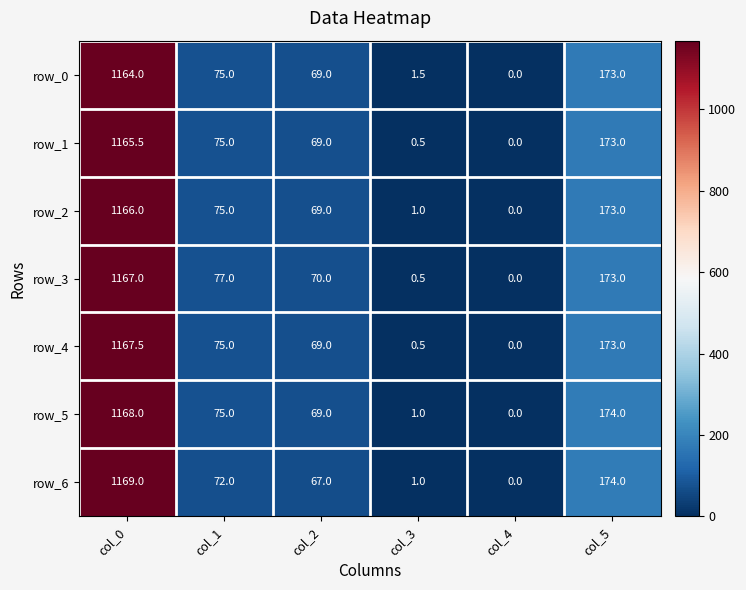

Is it true that row_3 equals 102.7 at col_2?

False